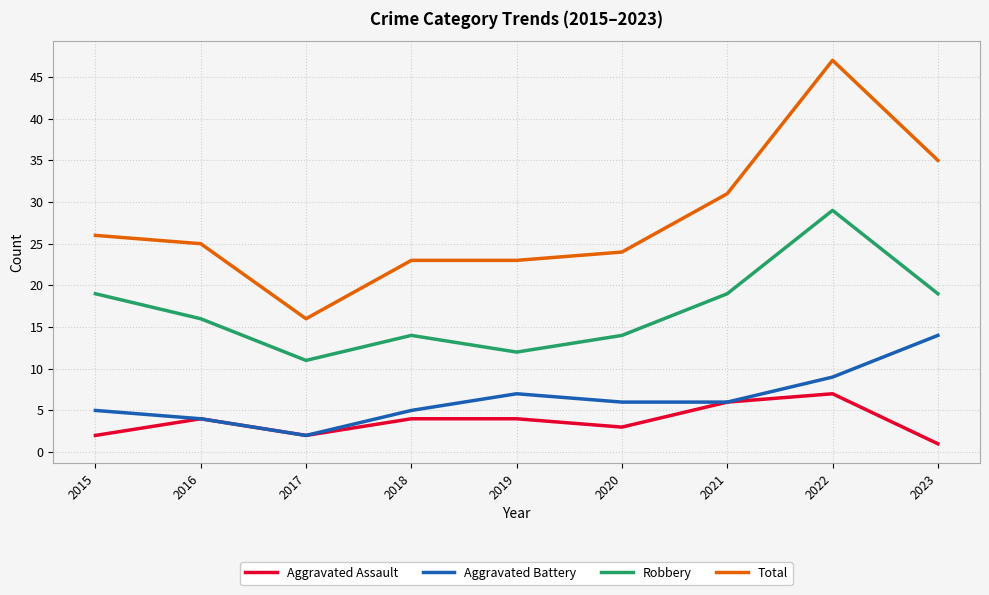

True or false: Robbery and Total cross at least once.

False